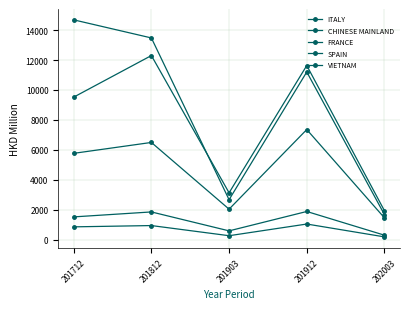

The VIETNAM series shows 466.0 at 201903. True or false?

False